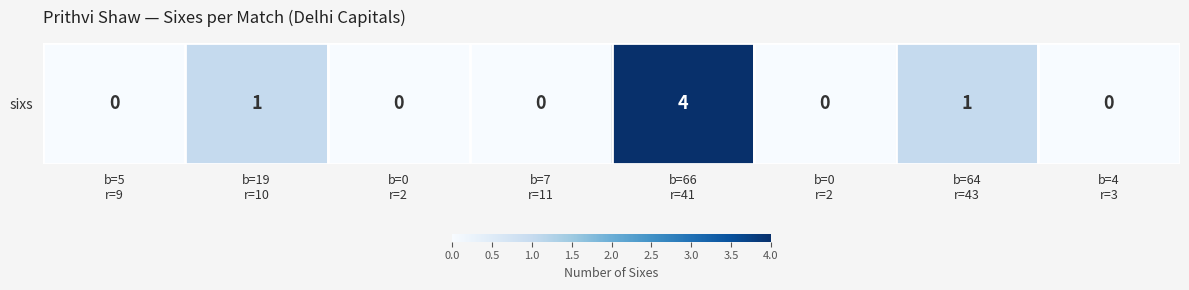

What is the difference between the second highest and minimum values?

1